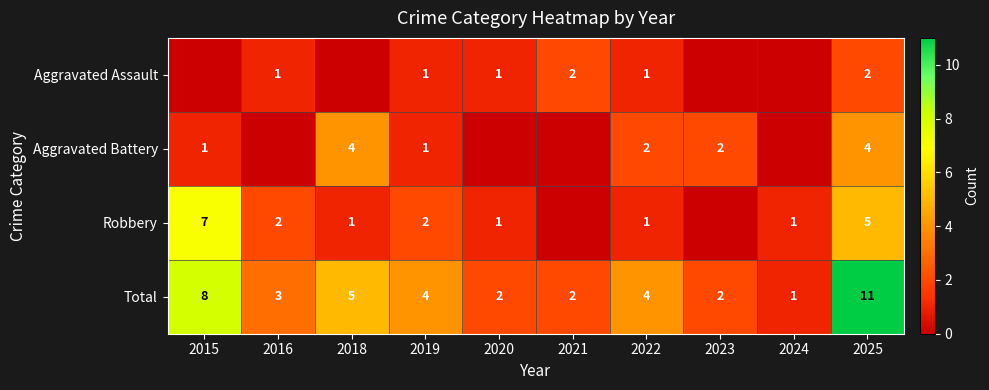

At which label is Total closest to 6?

2018